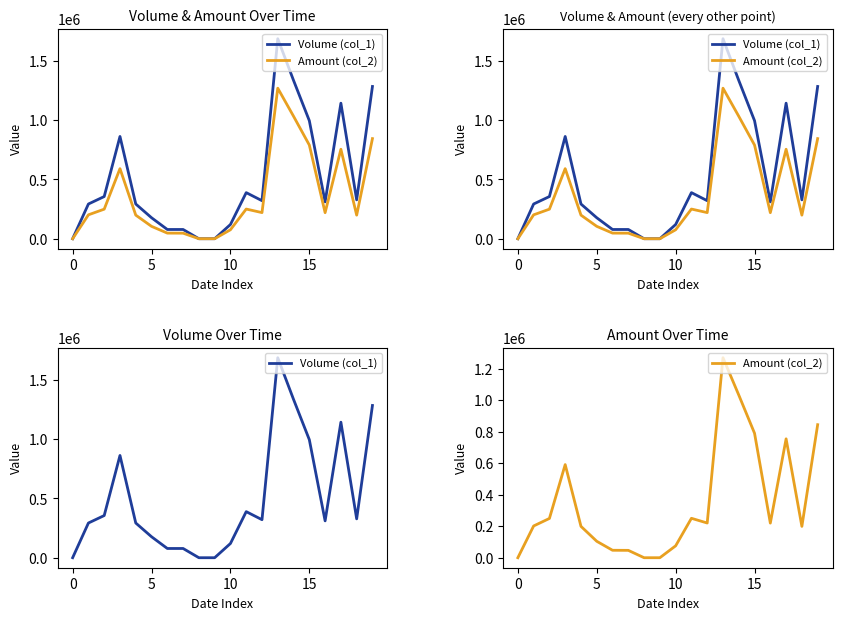

True or false: Volume (col_1) has a value of 280255 at 5.

False